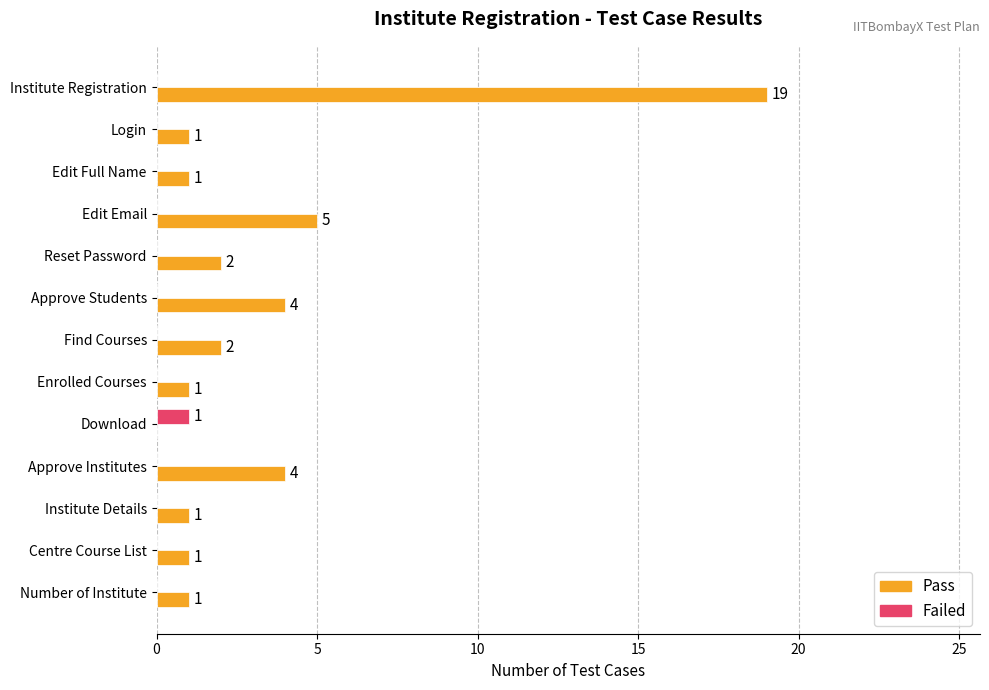

Which series has the largest total across all categories?

Pass